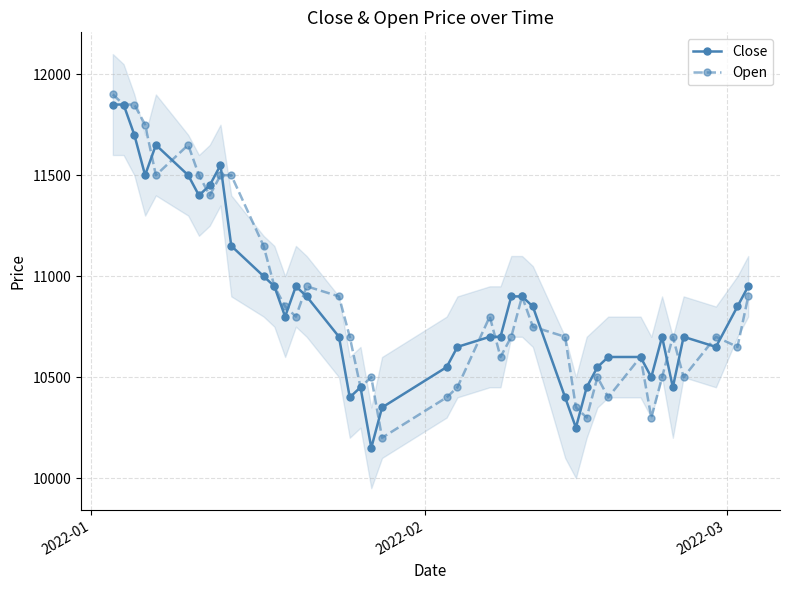

What are all the series names shown in the legend?

Close, Open